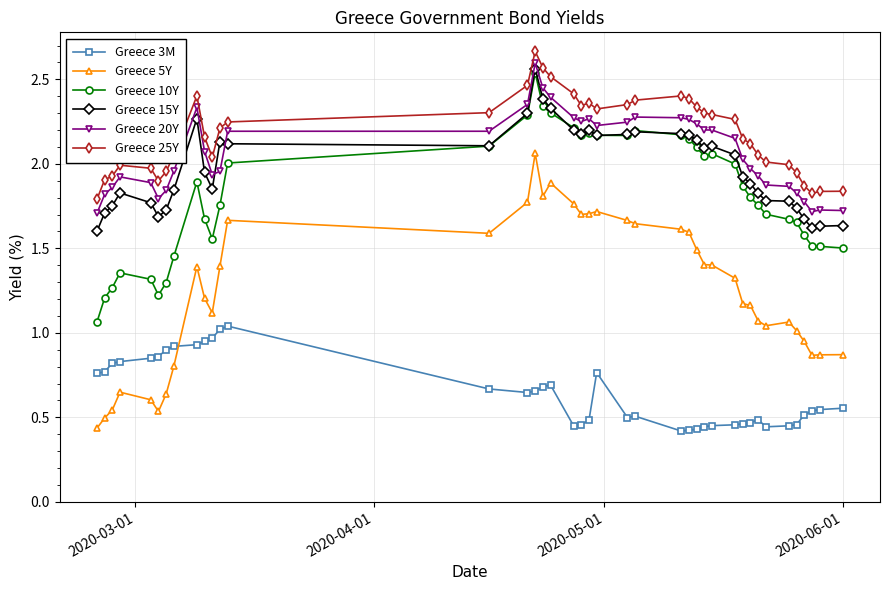

True or false: Greece 15Y and Greece 5Y intersect in this chart.

False